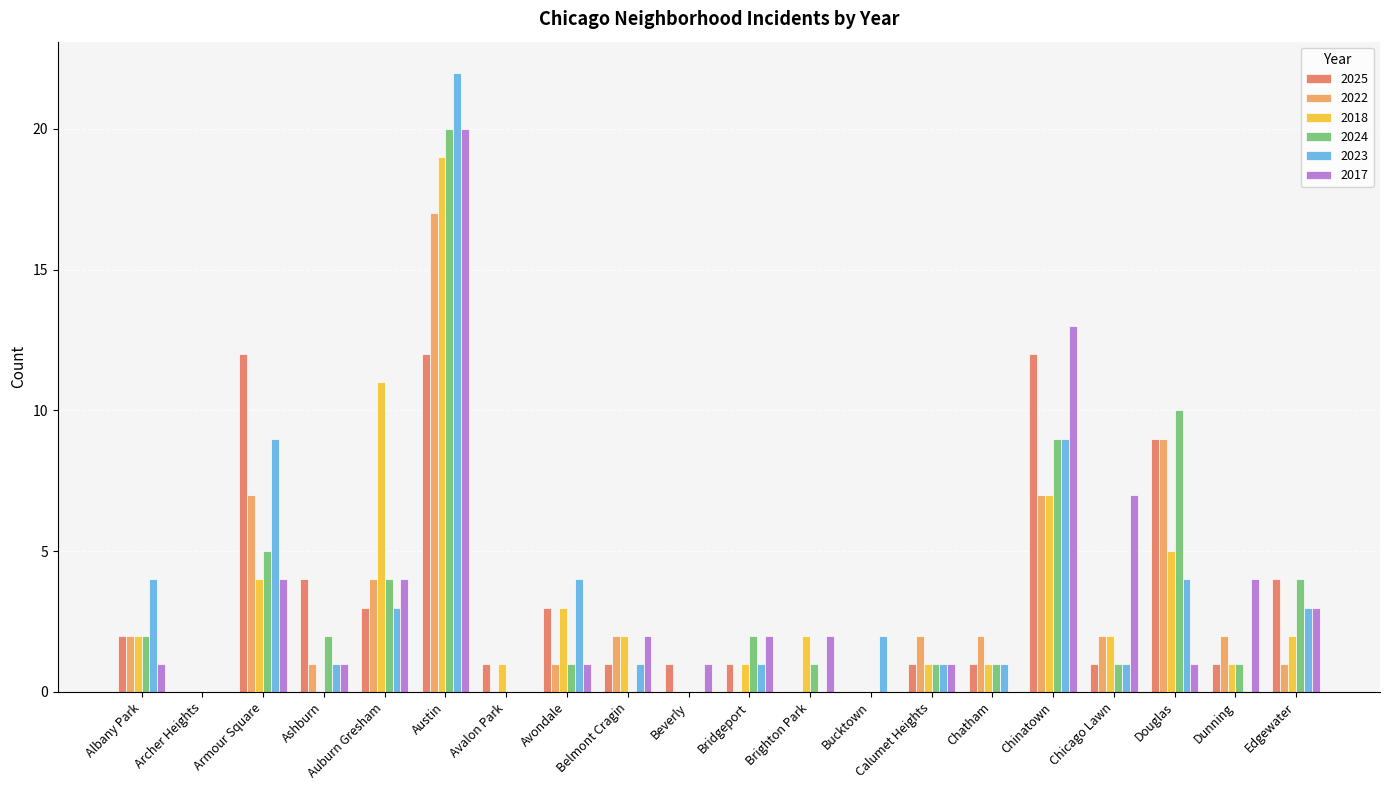

The value of 2024 at Chatham is 1. True or false?

True